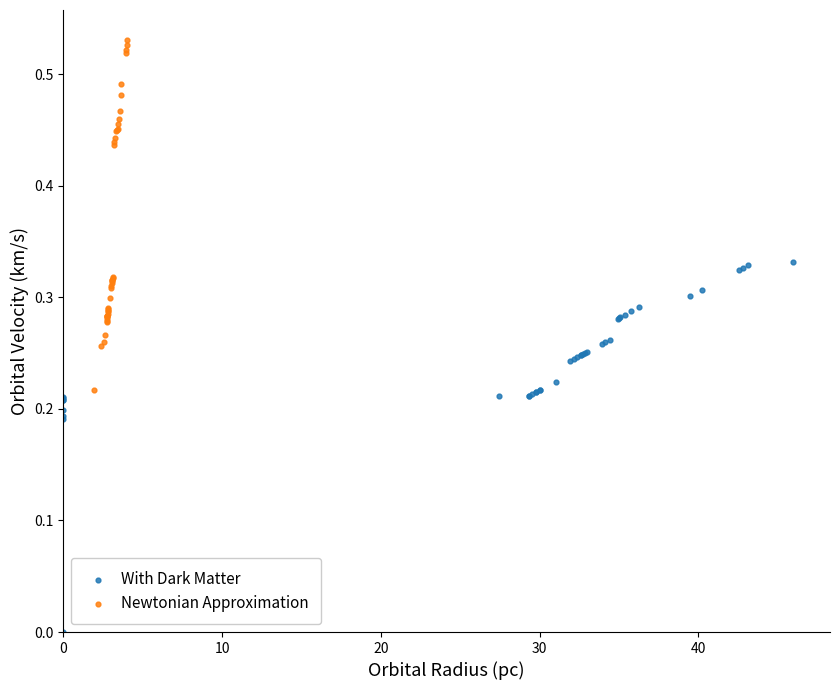

Which series has the widest spread of Y values?

With Dark Matter